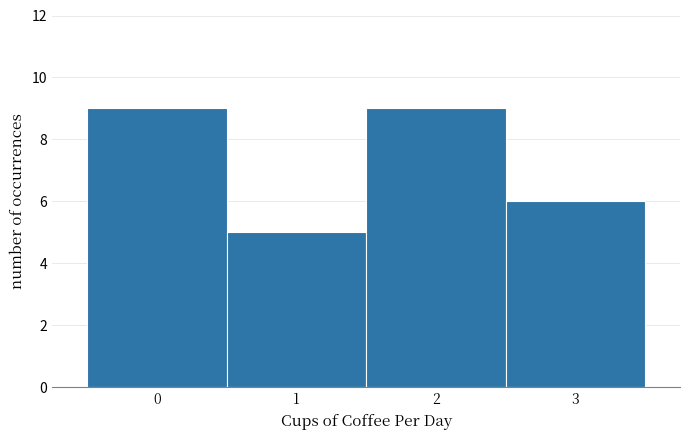

Reading left to right, transcribe this chart: for each bar, give the range it covers on the x-axis and its height. The values are not printed on the chart, so give them approximately, as read against the axis.

-0.5 to 0.5: 9
0.5 to 1.5: 5
1.5 to 2.5: 9
2.5 to 3.5: 6